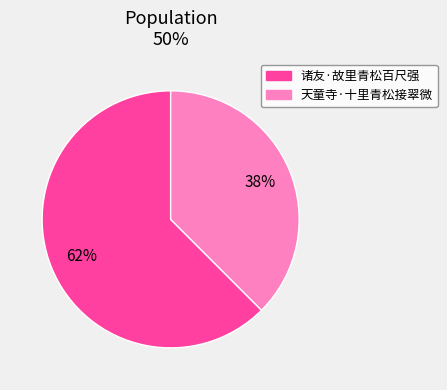

The 诸友·故里青松百尺强 slice represents 62% of the pie. True or false?

True